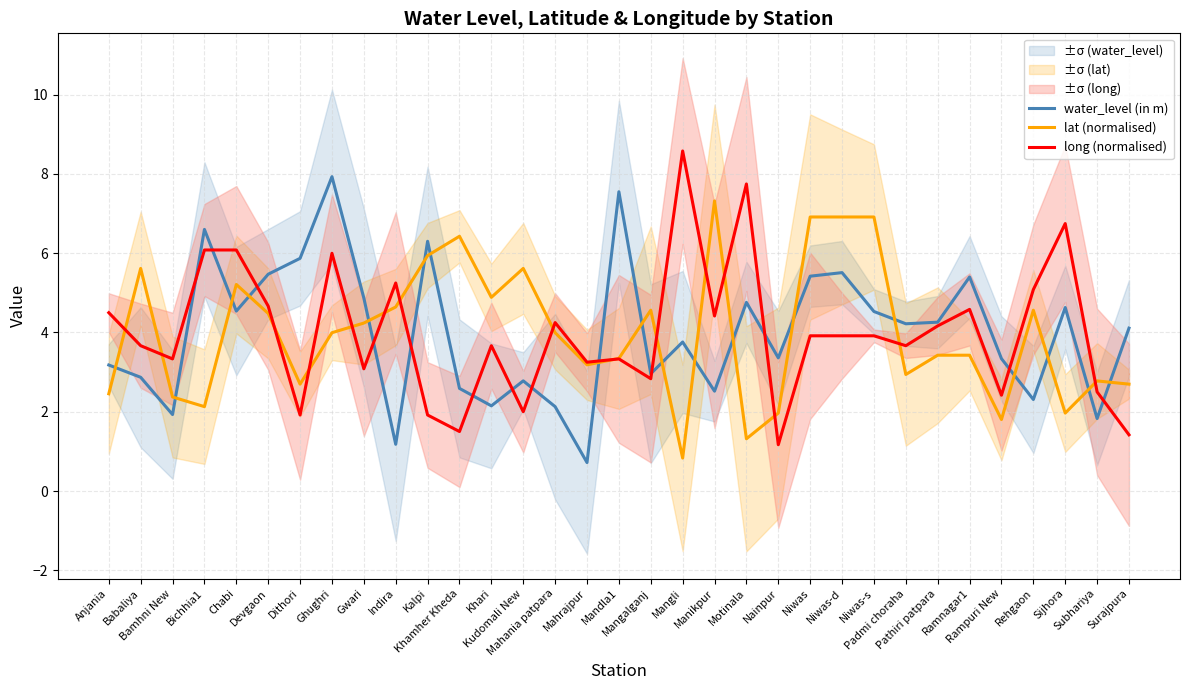

Does the chart display data point markers on the line(s)?

No